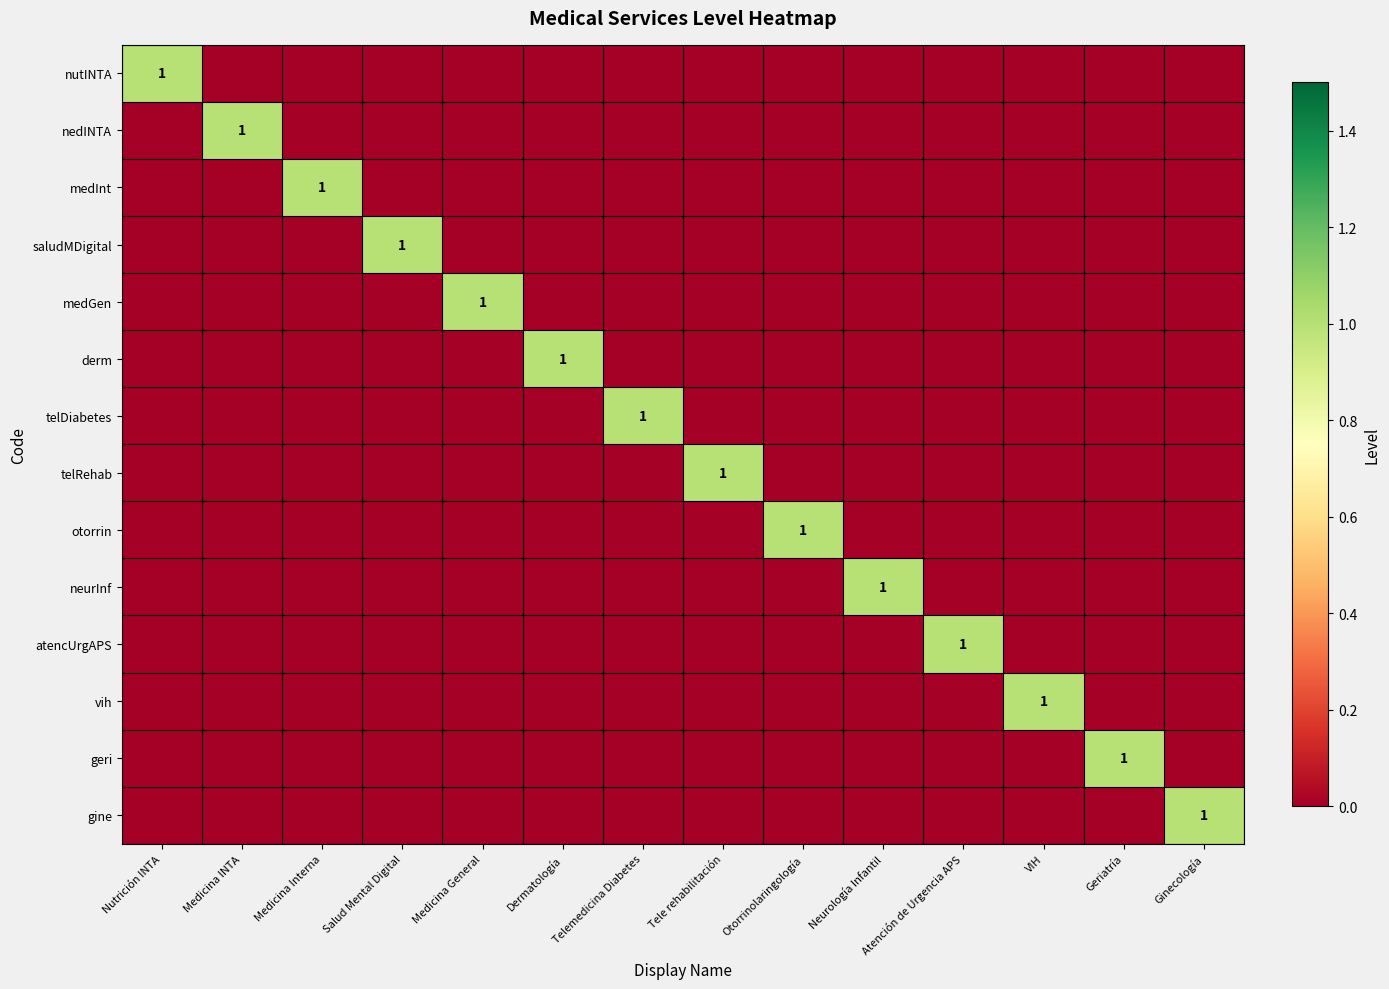

Which series has the widest spread of values?

nutINTA